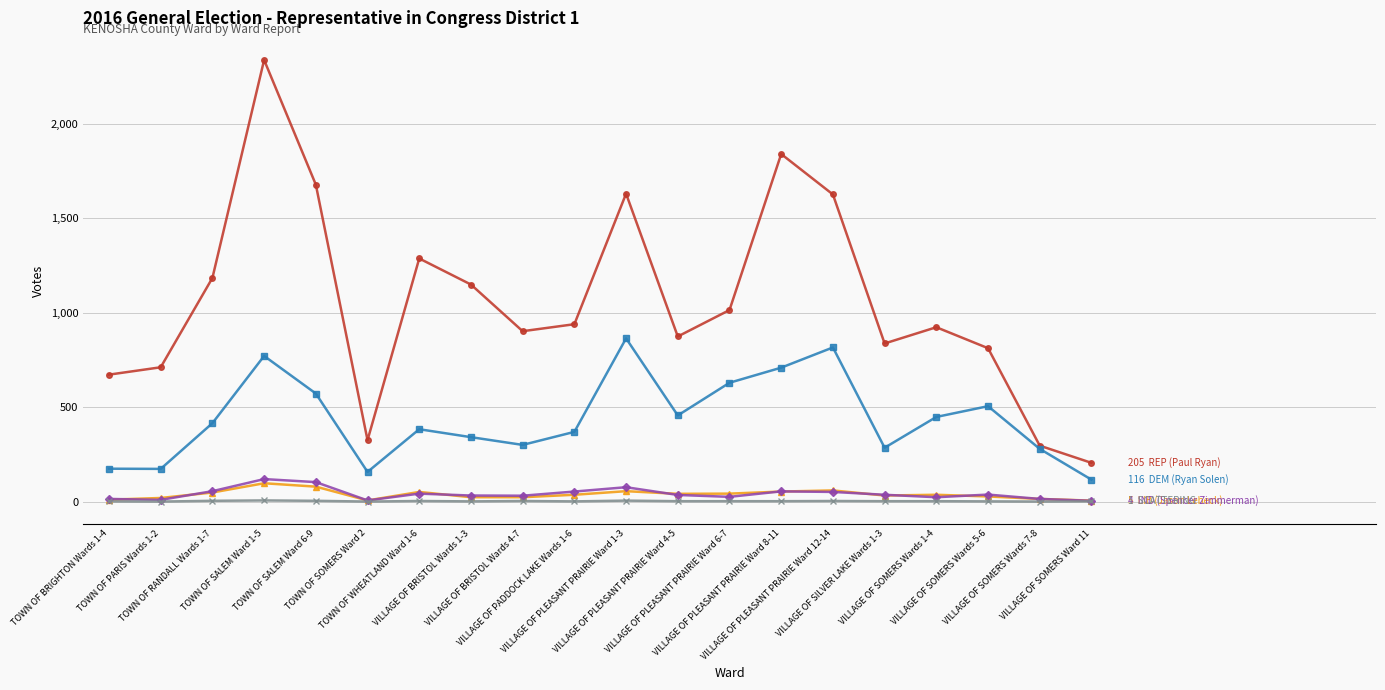

What is the greatest value displayed?

2338